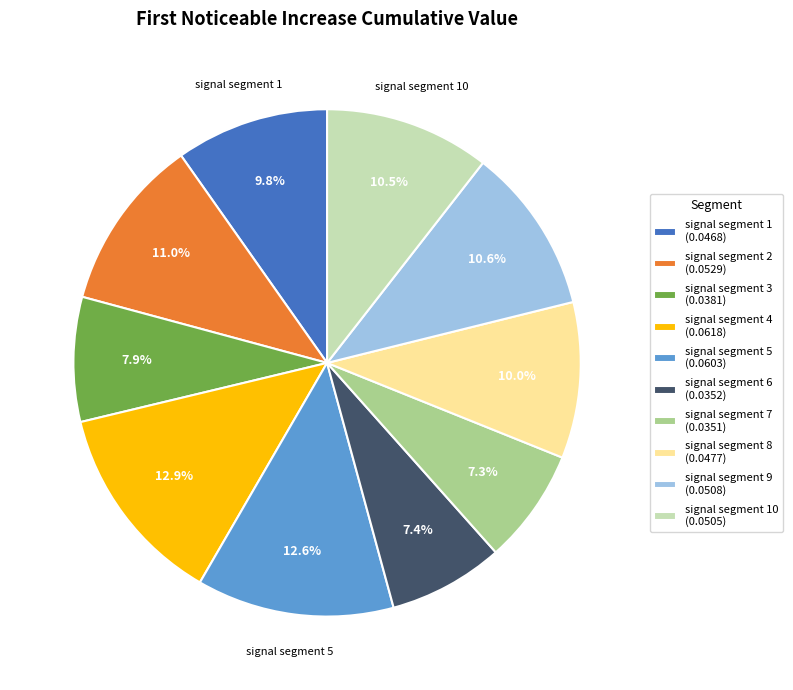

To the nearest percent, what is the difference between the largest and smallest slice percentages?

6%